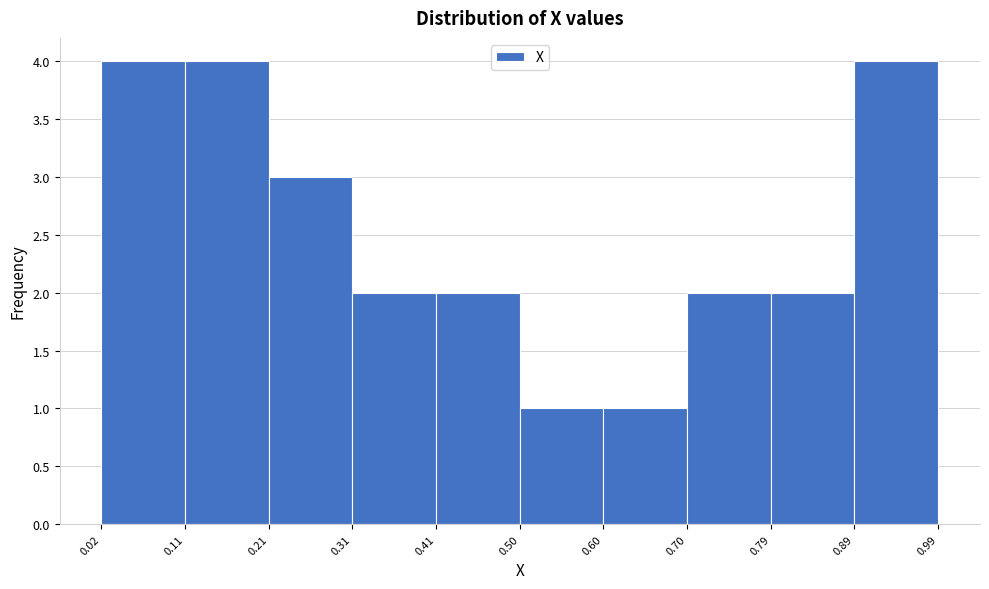

How tall is the bar that spans 0.02 to 0.11 on the x-axis? The values are not printed on the chart, so give them approximately, as read against the axis.

4